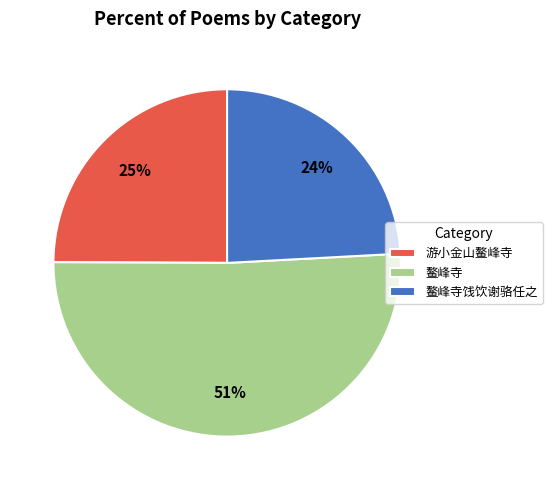

Count the number of slices in the pie.

3